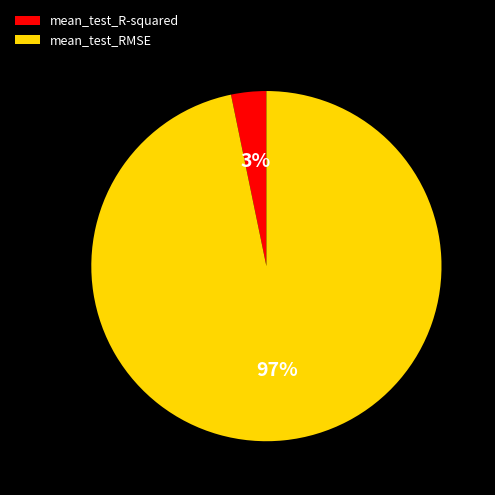

Count the number of slices in the pie.

2